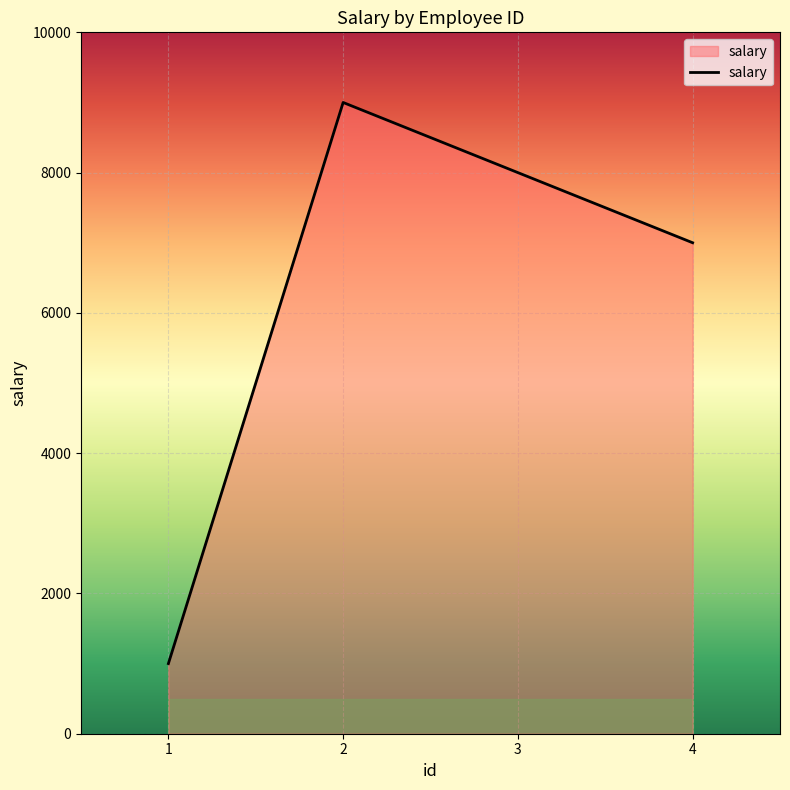

Which label corresponds to the smallest value in the chart?

1